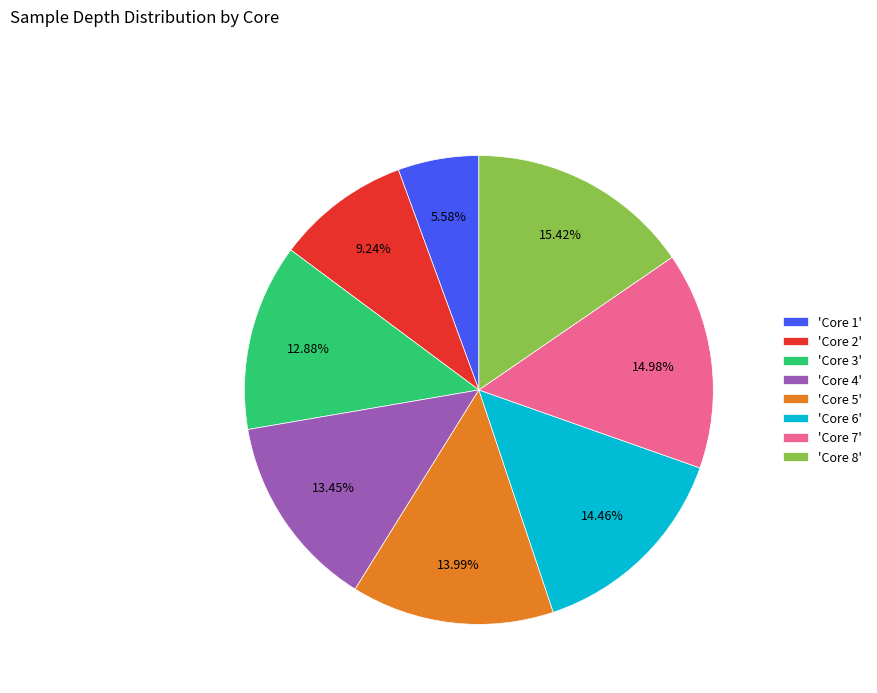

What is the ratio of the value at 'Core 5' to the value at 'Core 2'?

1.5